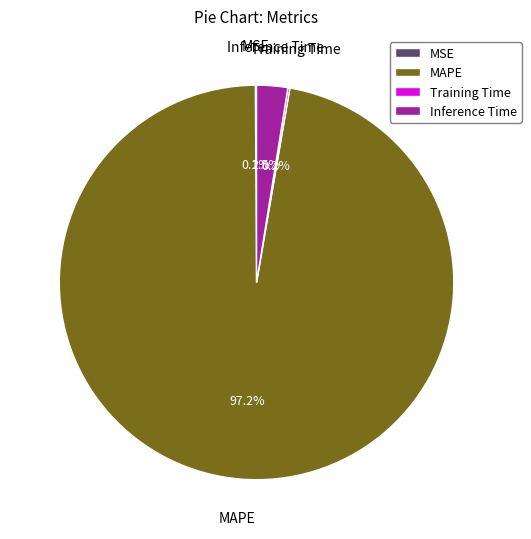

What portion of the pie excludes MAPE?

2.8%